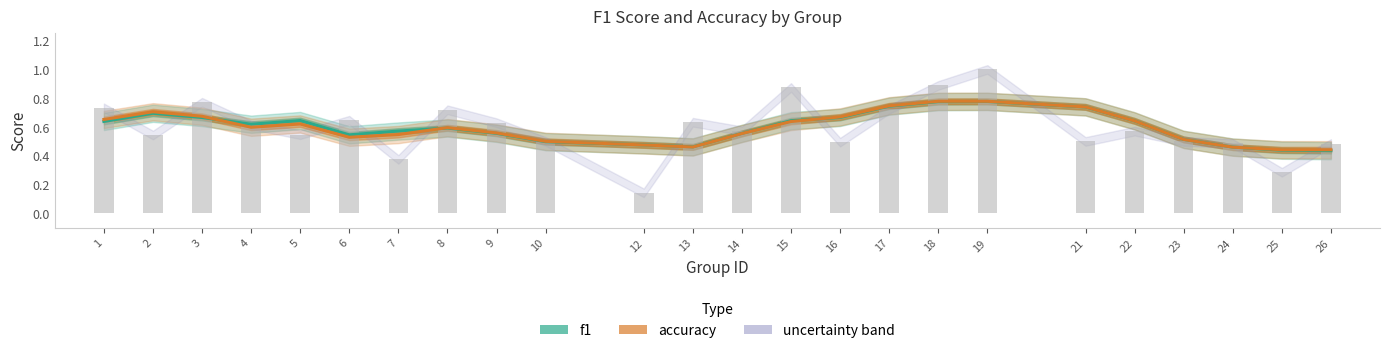

At which category is the sum across all series the highest?

19